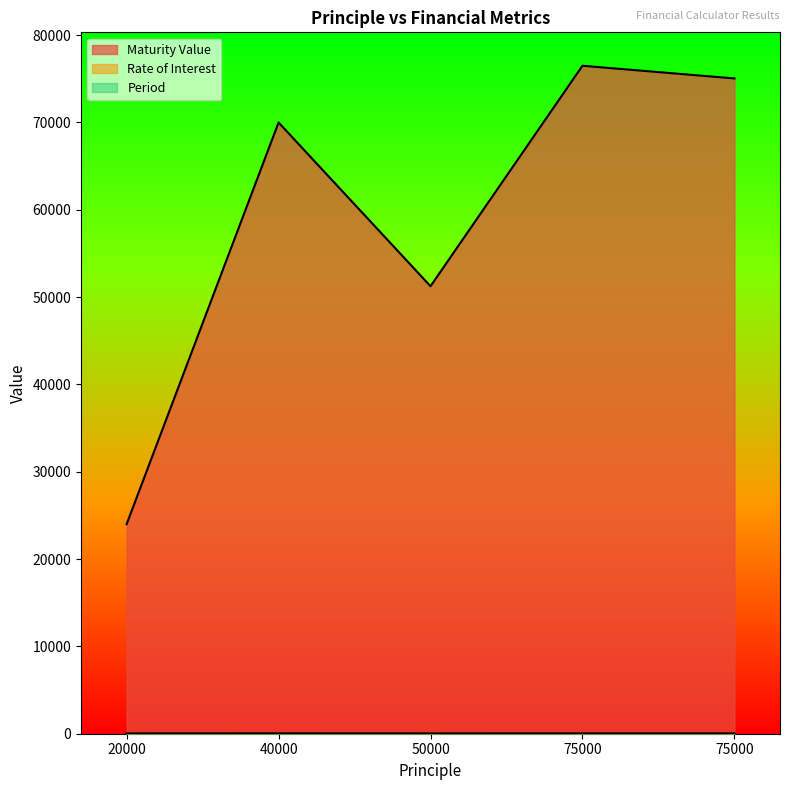

At which label does Rate of Interest reach its minimum?

20000